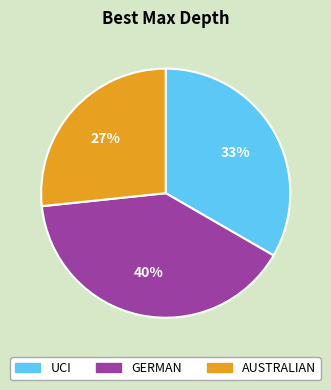

The GERMAN slice represents 51% of the pie. True or false?

False